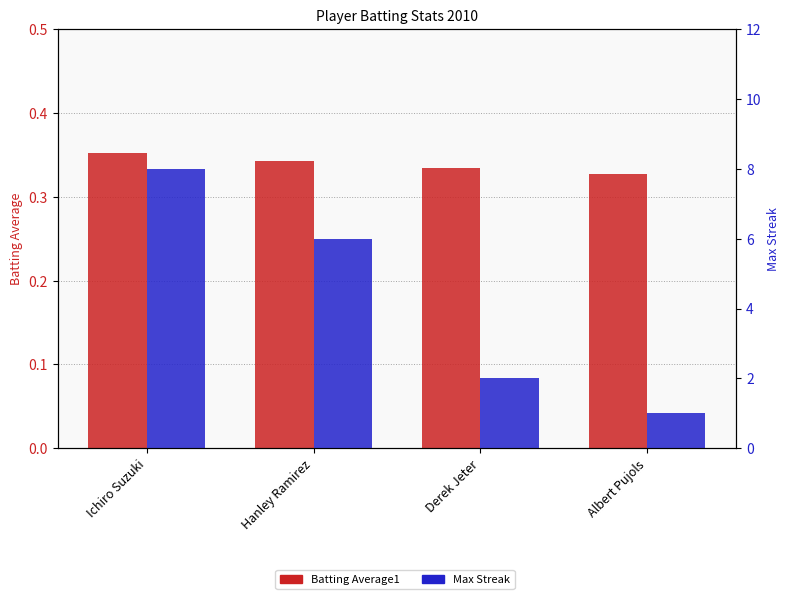

Reading right to left, transcribe all the data shown in this chart.

Batting Average1: 0.3	0.3	0.3	0.4
Max Streak: 1.0	2.0	6.0	8.0